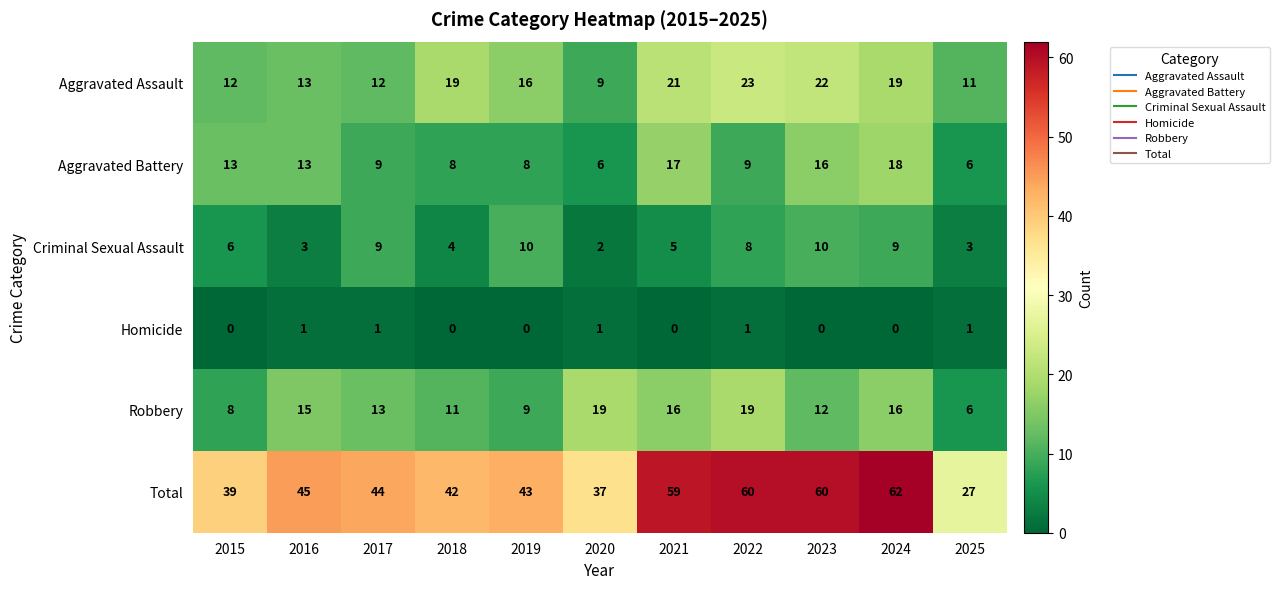

What is the maximum value shown in the chart?

62